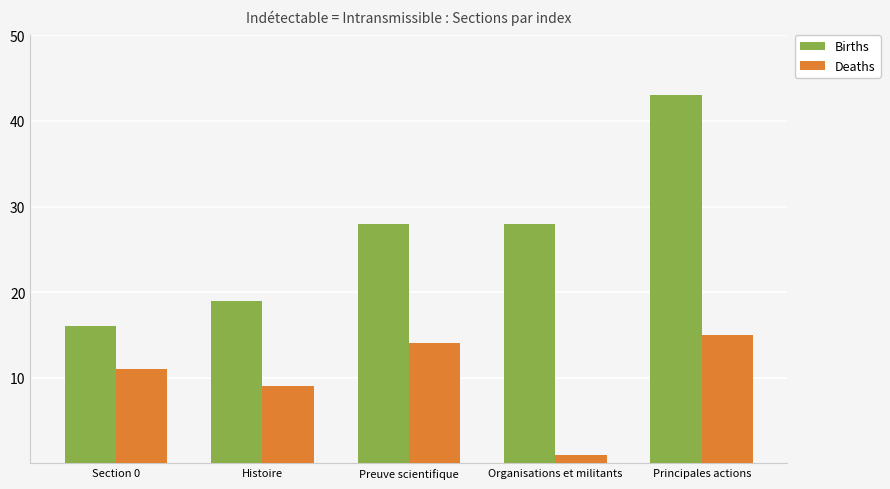

How many bars are there in total?

10